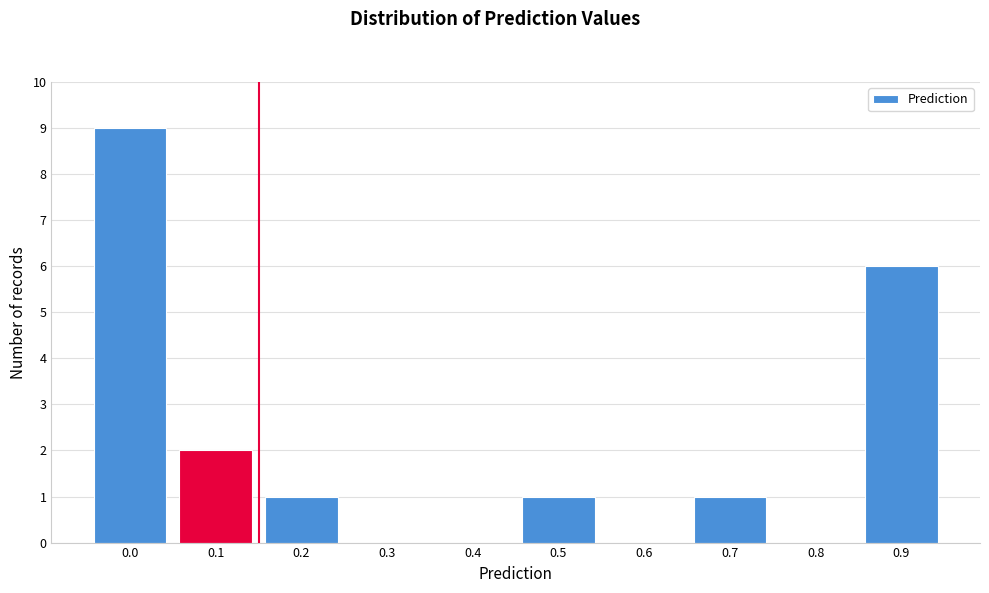

Reading left to right, what are all the values shown in this chart?

0.0=9	0.1=2	0.2=1	0.3=0	0.4=0	0.5=1	0.6=0	0.7=1	0.8=0	0.9=6